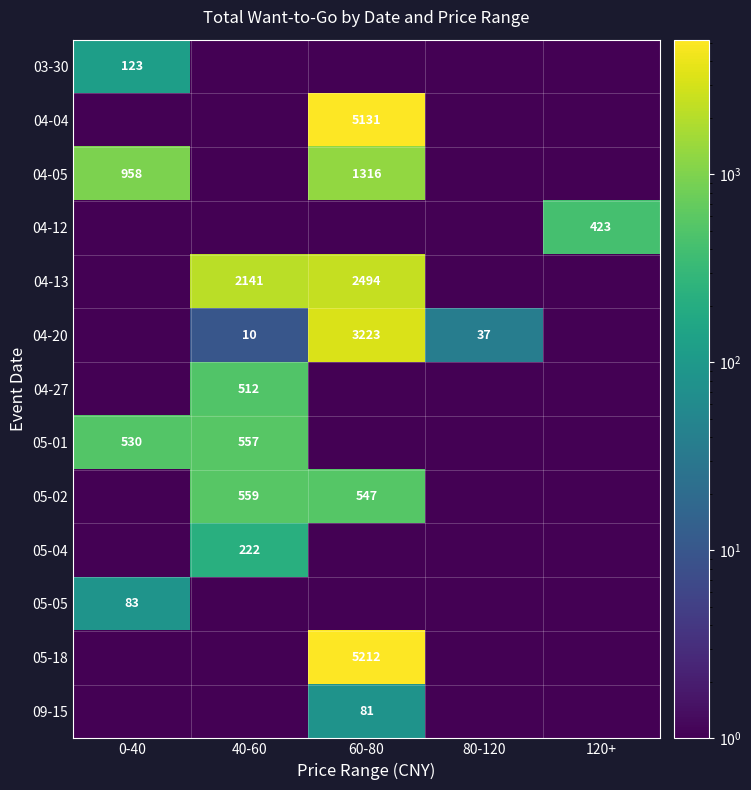

True or false: 04-27 has a value of 512.0 at 40-60.

True